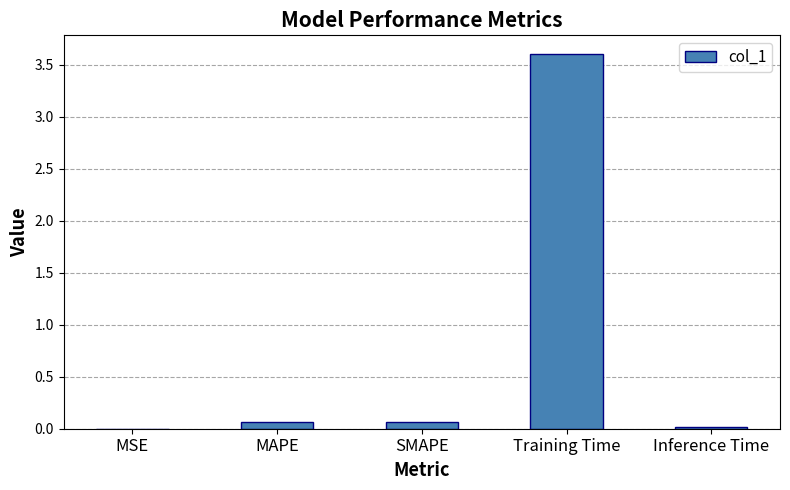

What is the greatest value displayed?

3.6